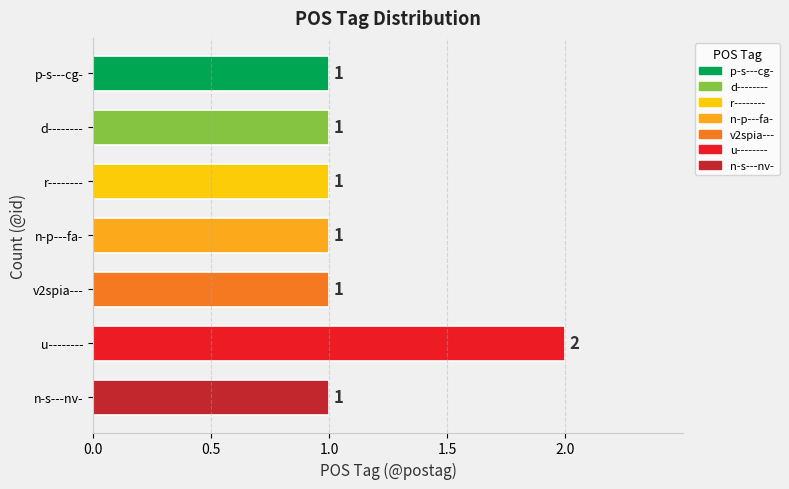

Reading top to bottom, transcribe all the data shown in this chart.

1	1	1	1	1	2	1